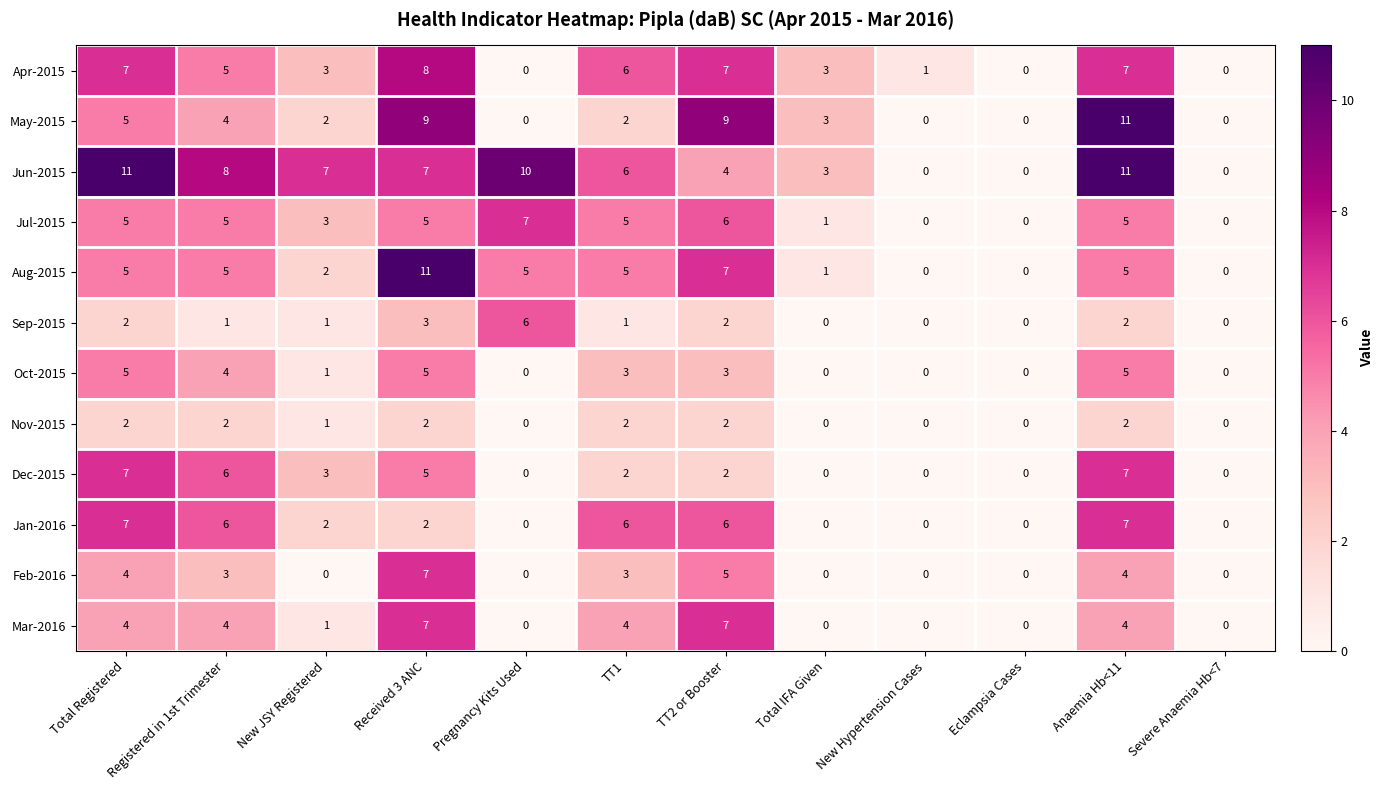

What is the total value across all series at New JSY Registered?

26